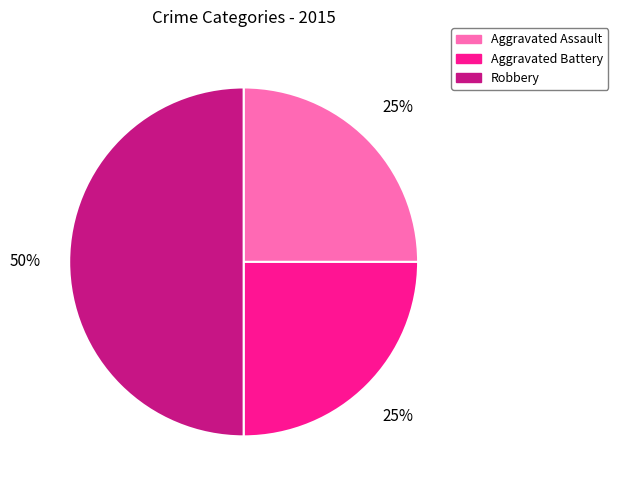

Does Aggravated Assault account for over 50% of the chart?

No